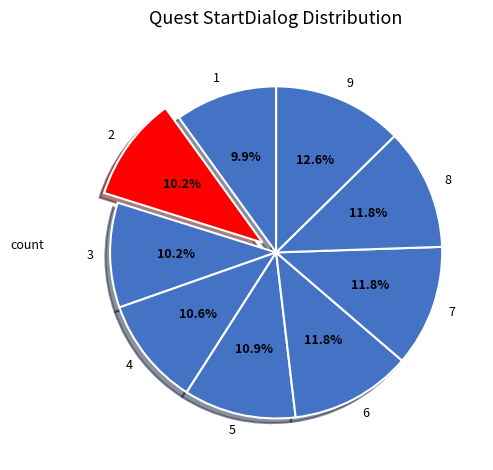

What is the ratio of the value at 3 to the value at 9?

0.8